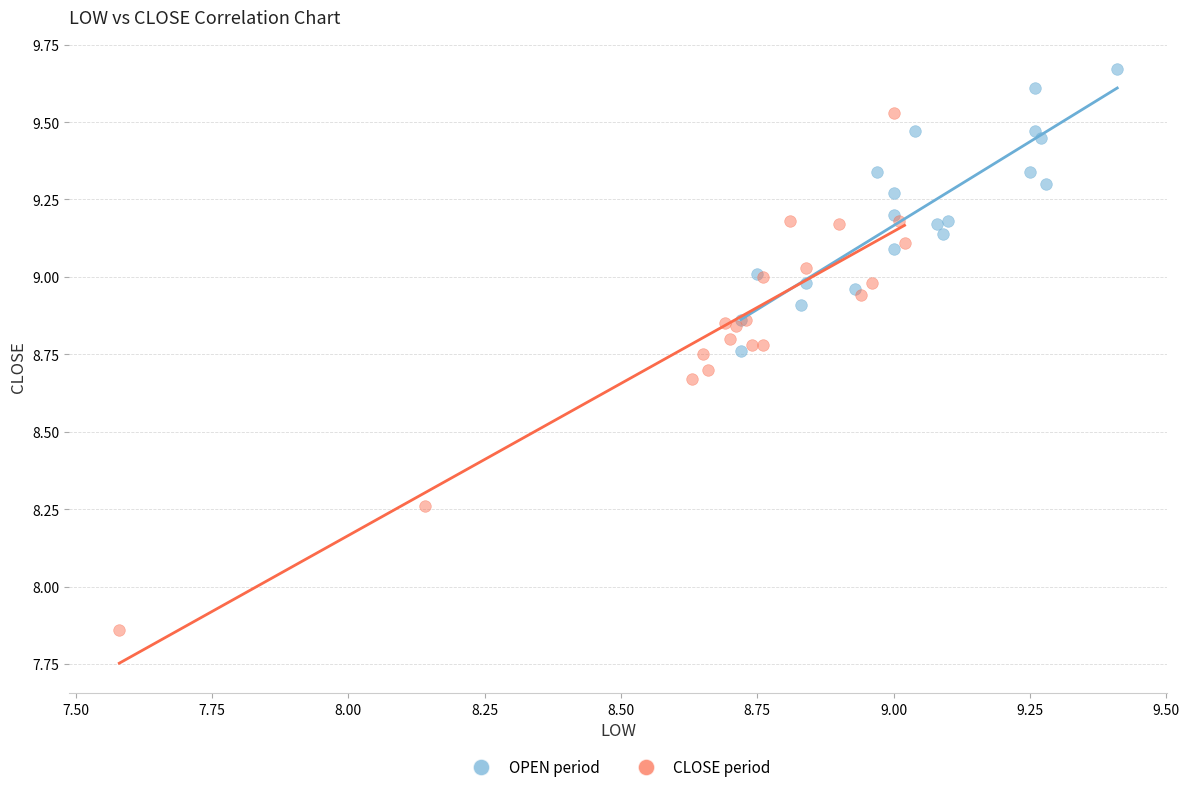

Which series reaches the minimum Y coordinate?

CLOSE period